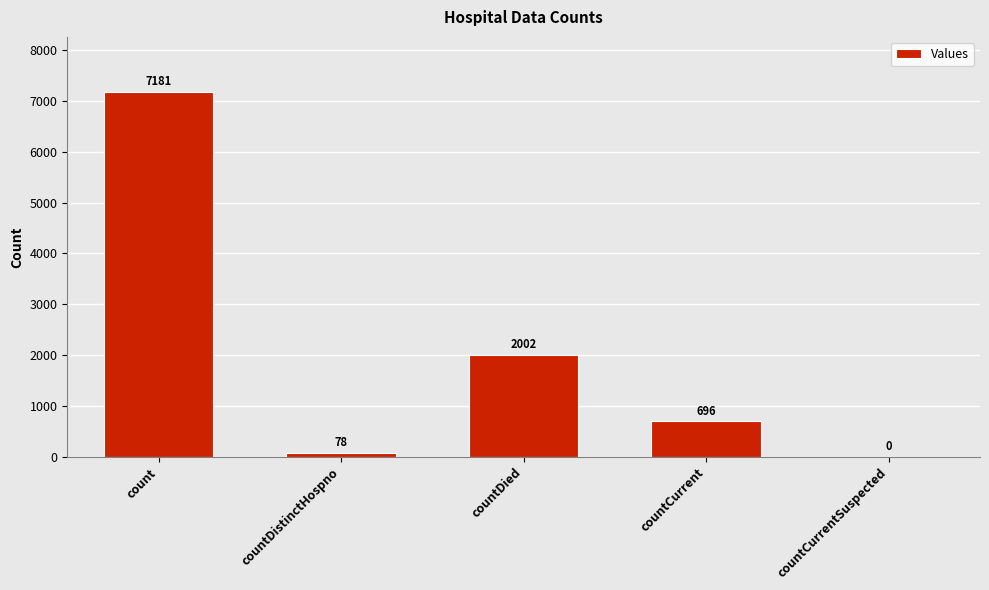

Read the value at countCurrent.

696